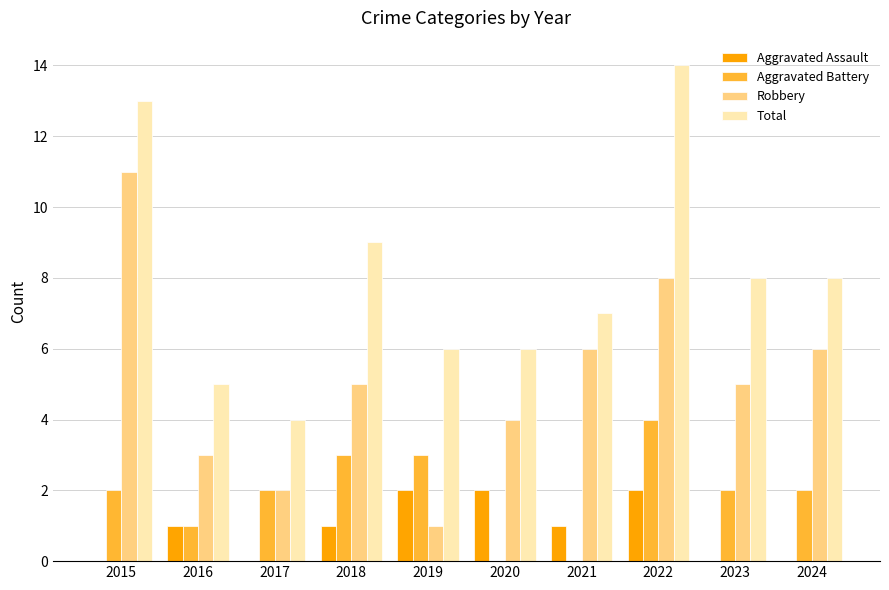

What is the highest value of the Aggravated Battery series?

4